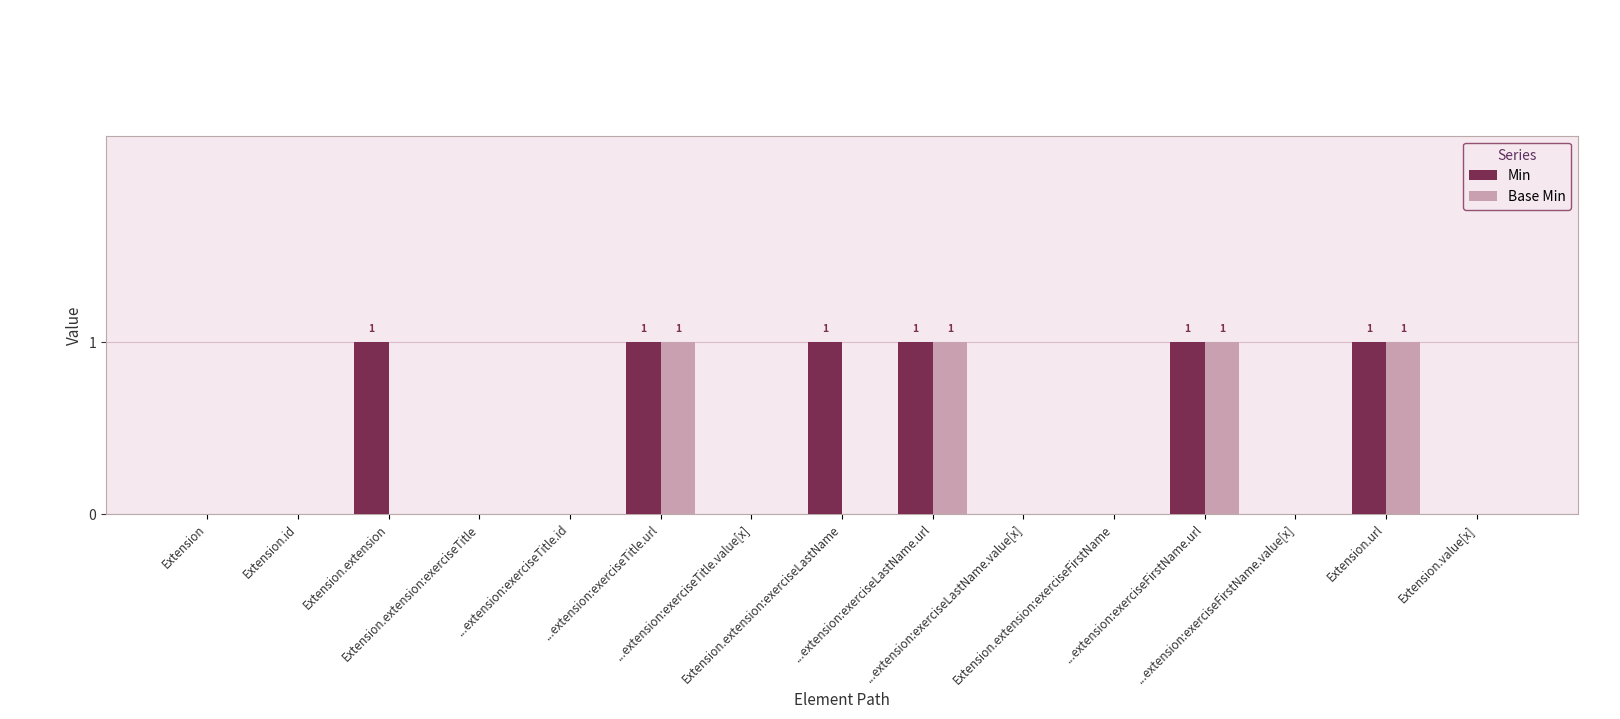

What is the sum of all Base Min values?

4